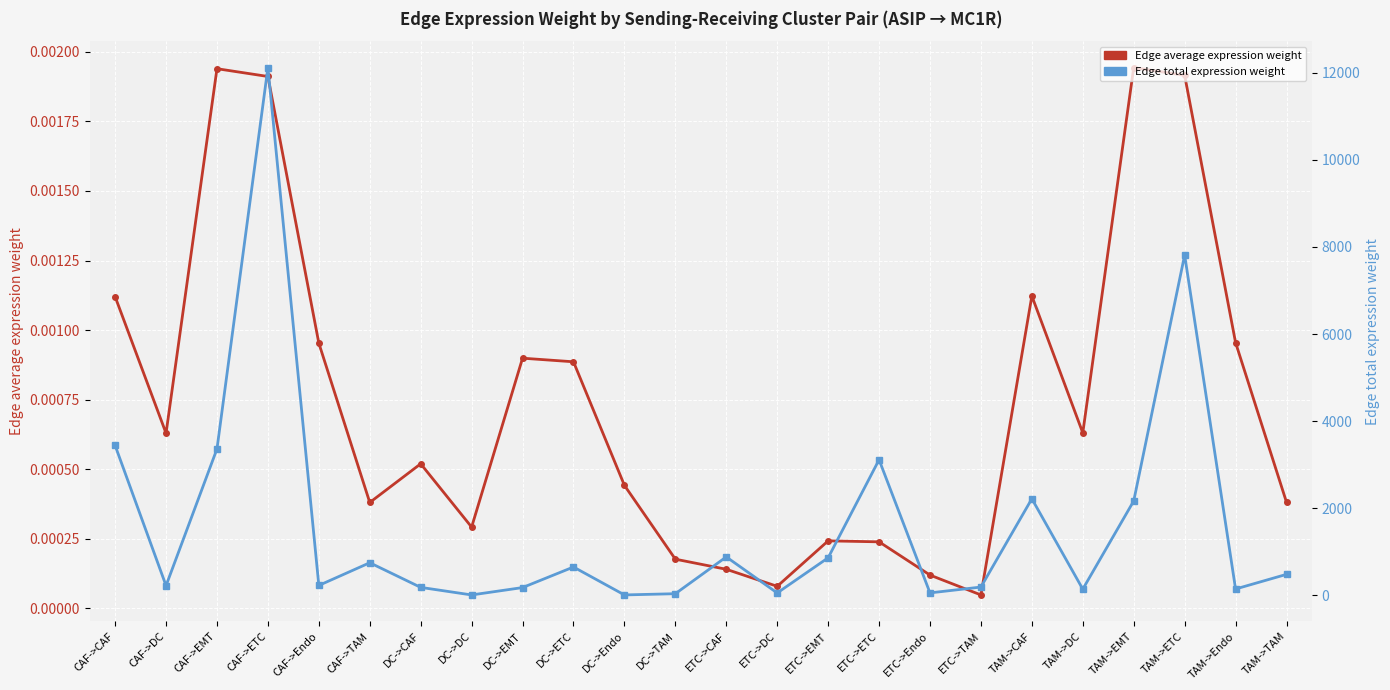

List the labels in order of Edge total expression weight value, largest first.

CAF->ETC, TAM->ETC, CAF->CAF, CAF->EMT, ETC->ETC, TAM->CAF, TAM->EMT, ETC->CAF, ETC->EMT, CAF->TAM, DC->ETC, TAM->TAM, CAF->Endo, CAF->DC, ETC->TAM, DC->CAF, DC->EMT, TAM->Endo, TAM->DC, ETC->Endo, ETC->DC, DC->TAM, DC->Endo, DC->DC